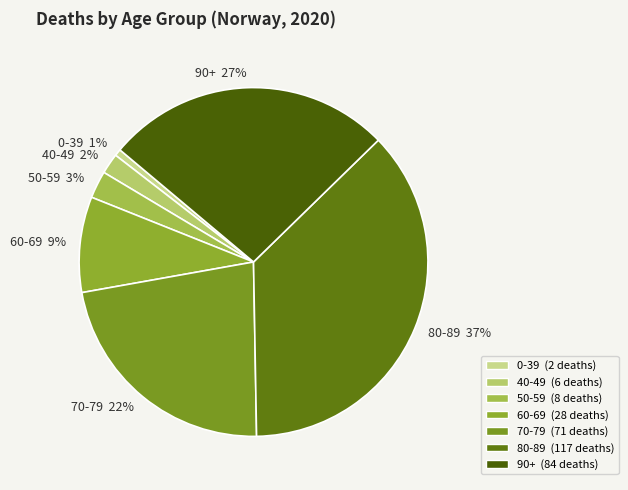

To the nearest percent, what percentage of the pie is 90+?

27%